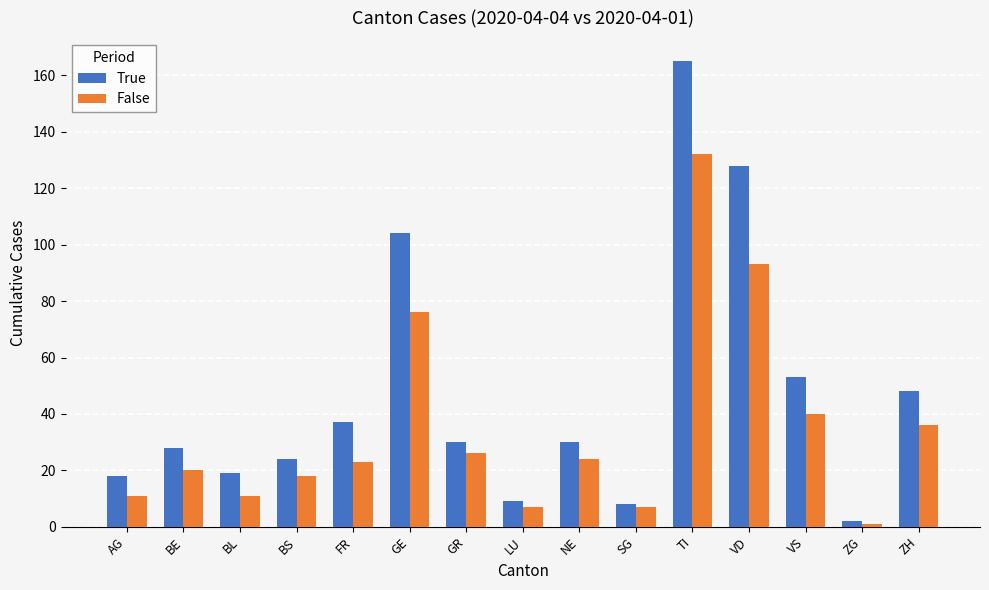

Is it true that True equals 81 at VS?

False